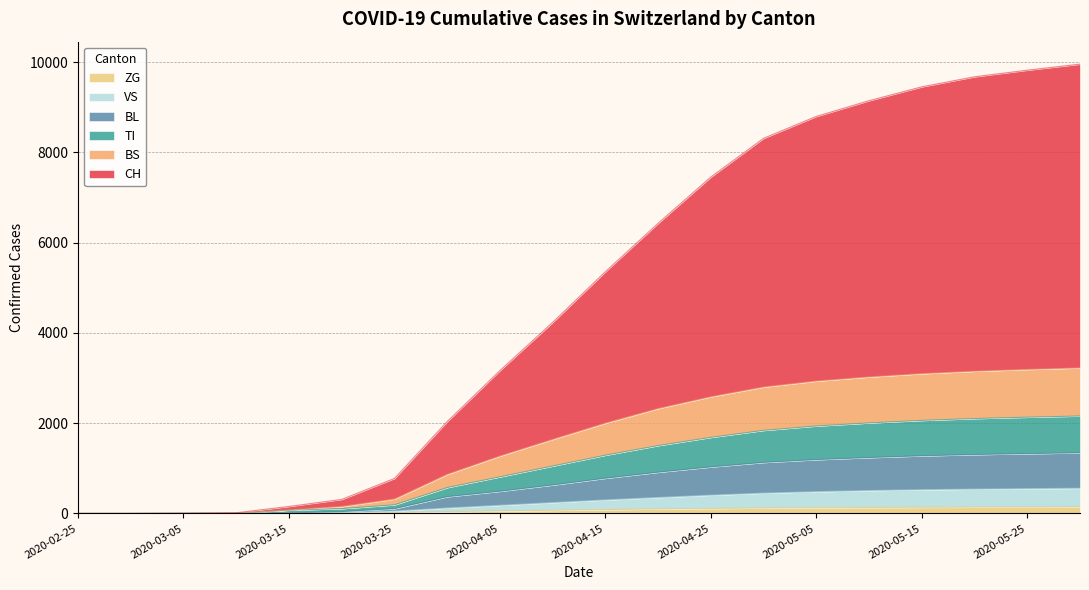

Does the chart have visible grid lines?

Yes